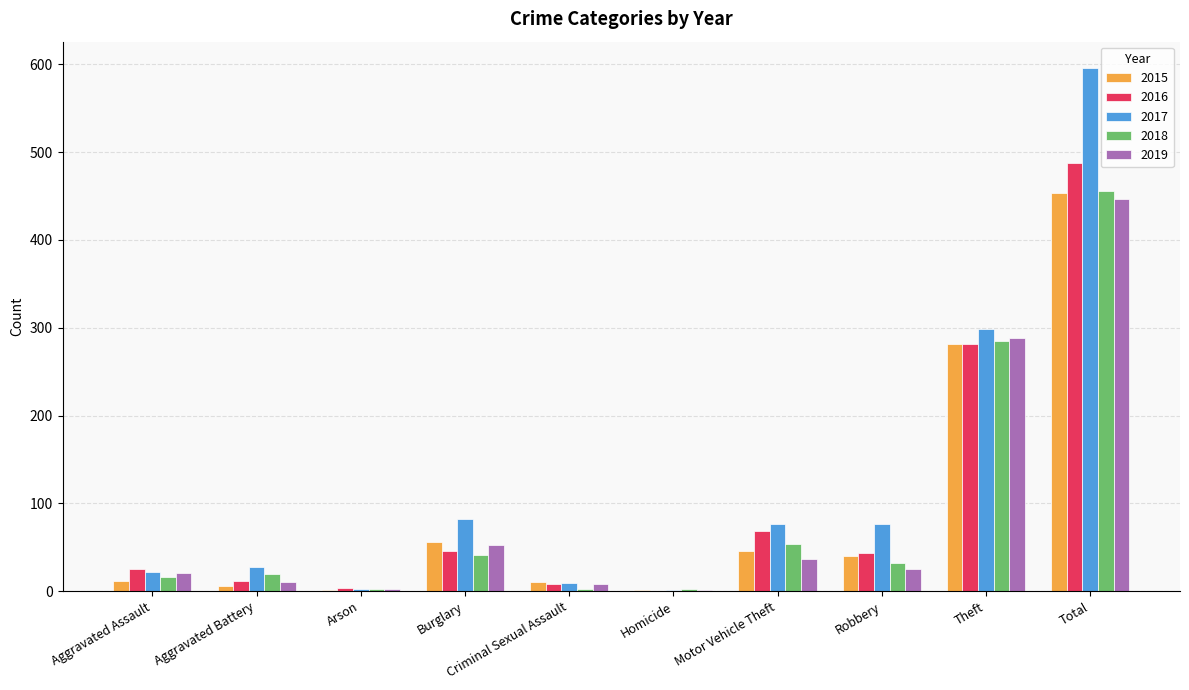

Is the value of 2019 at Aggravated Battery greater than the value of 2017 at Total?

No